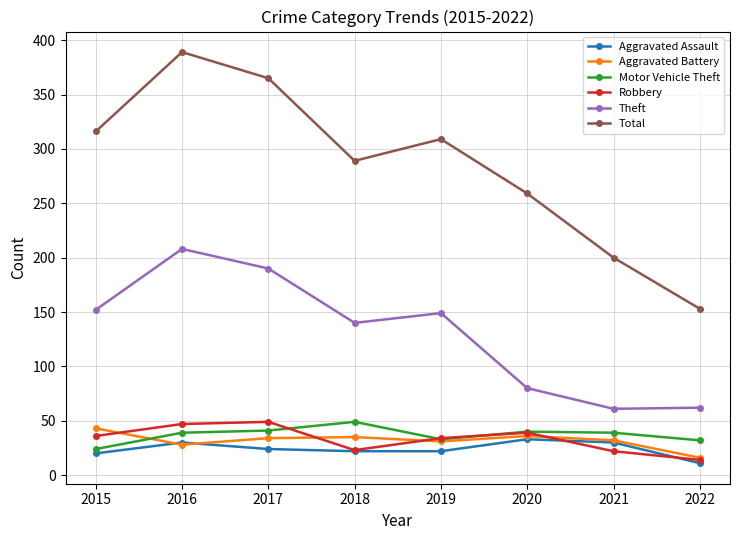

The Theft series shows 190 at 2017. True or false?

True